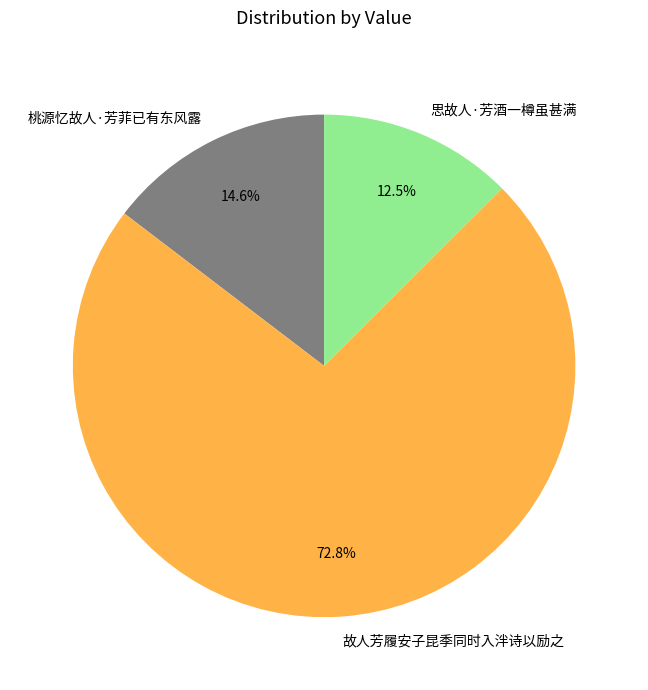

Is 故人芳履安子昆季同时入泮诗以励之 the majority of the pie?

Yes